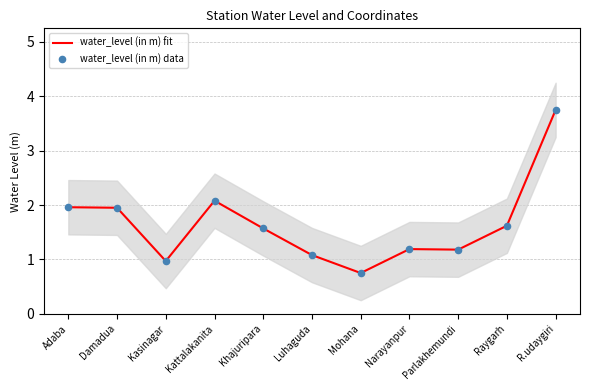

Which series reaches the minimum Y coordinate?

water_level (in m) fit